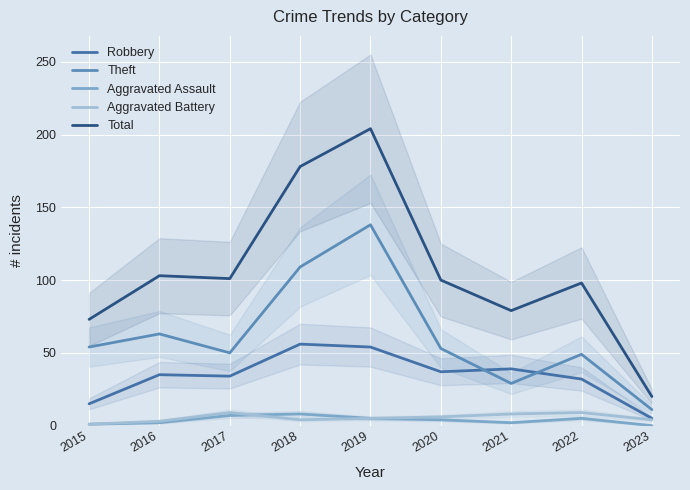

Reading left to right, what are all the values shown in this chart?

Robbery: 2015=15	2016=35	2017=34	2018=56	2019=54	2020=37	2021=39	2022=32	2023=5
Theft: 2015=54	2016=63	2017=50	2018=109	2019=138	2020=53	2021=29	2022=49	2023=11
Aggravated Assault: 2015=1	2016=2	2017=7	2018=8	2019=5	2020=4	2021=2	2022=5	2023=0
Aggravated Battery: 2015=1	2016=3	2017=9	2018=4	2019=5	2020=6	2021=8	2022=9	2023=4
Total: 2015=73	2016=103	2017=101	2018=178	2019=204	2020=100	2021=79	2022=98	2023=20